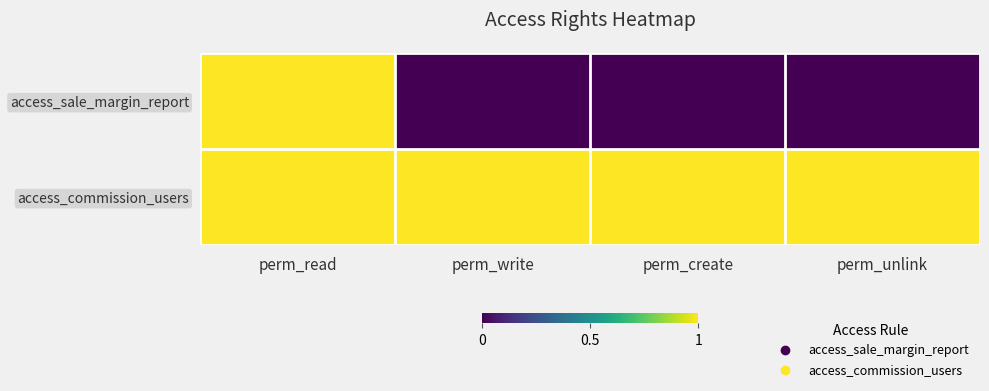

Reading left to right, list all the values displayed in this chart.

access_sale_margin_report: perm_read=1	perm_write=0	perm_create=0	perm_unlink=0
access_commission_users: perm_read=1	perm_write=1	perm_create=1	perm_unlink=1